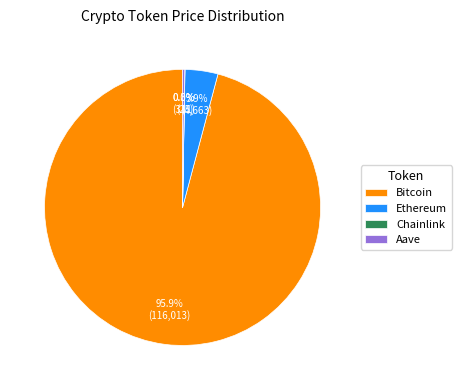

What is the largest slice in the pie chart?

Bitcoin